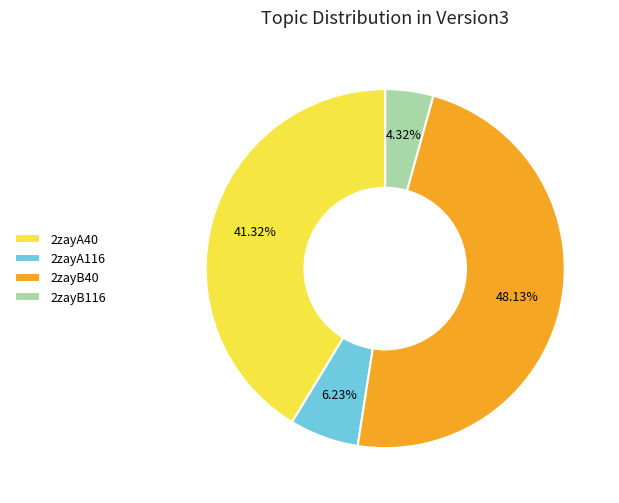

What percentage is the 2zayA116 slice, to the nearest percent?

6%